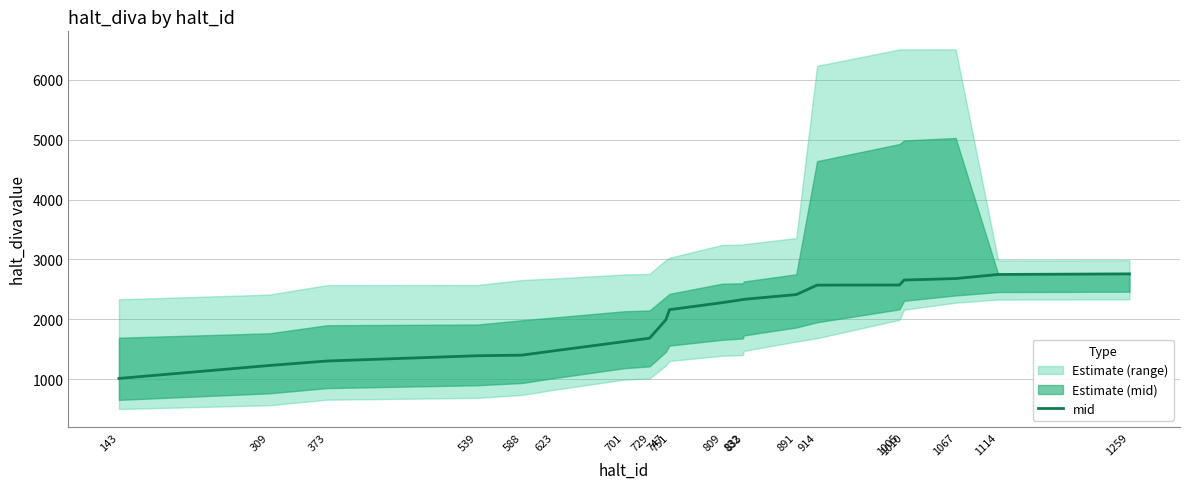

Where is the data nearest to the value 1885?

747